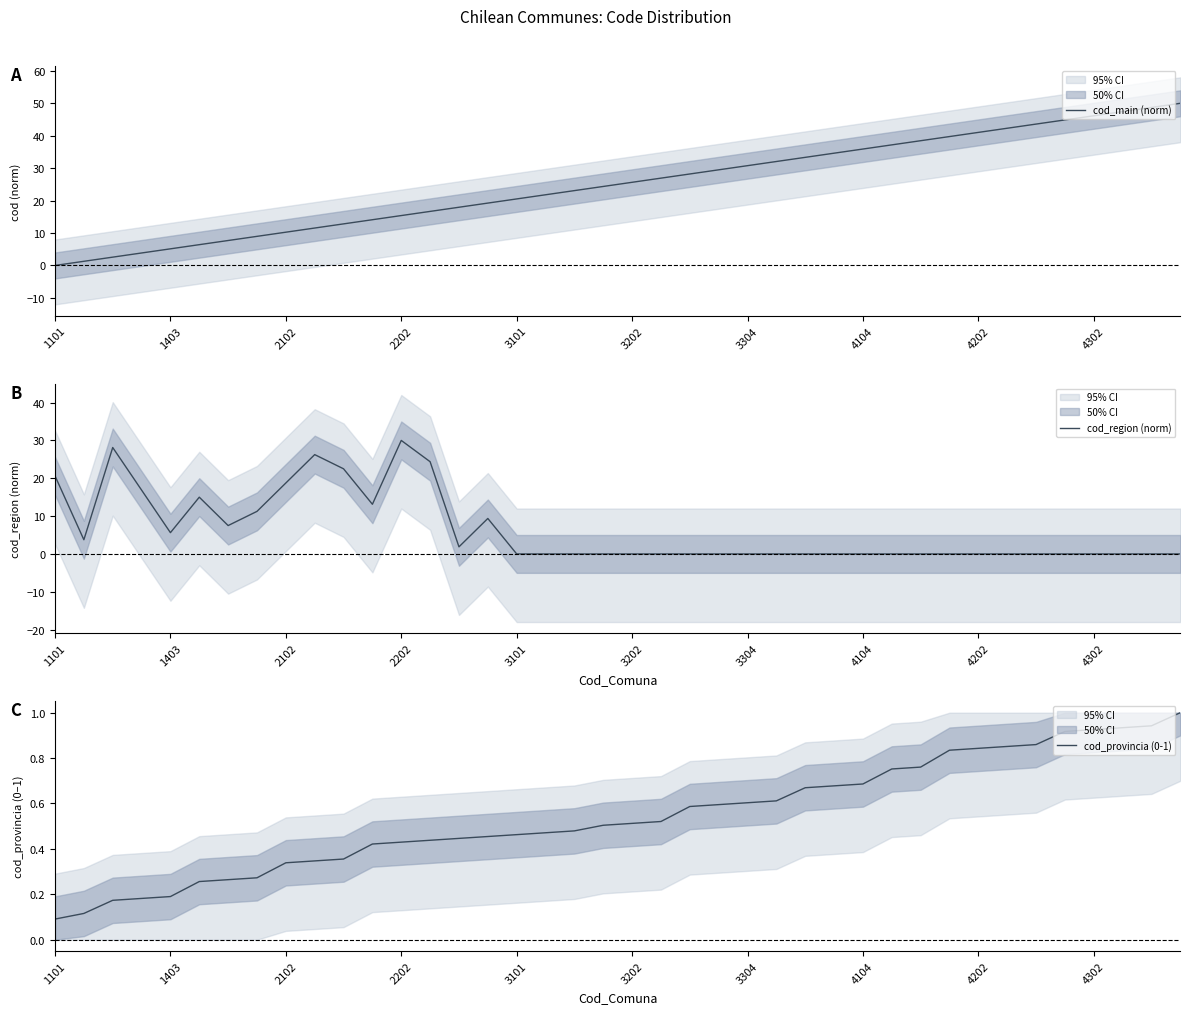

How many times do cod_provincia (0-1) and cod_region (norm) cross each other?

1